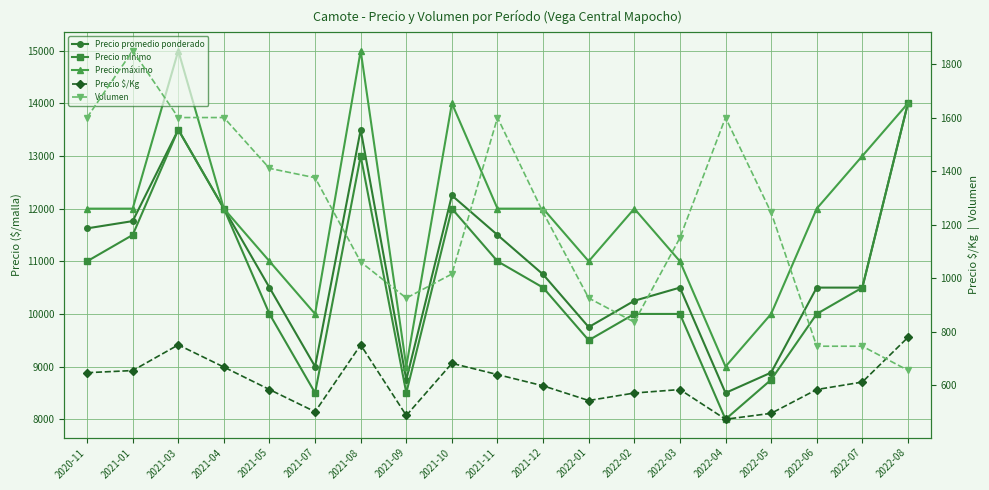

At which category is the sum across all series the highest?

2021-03